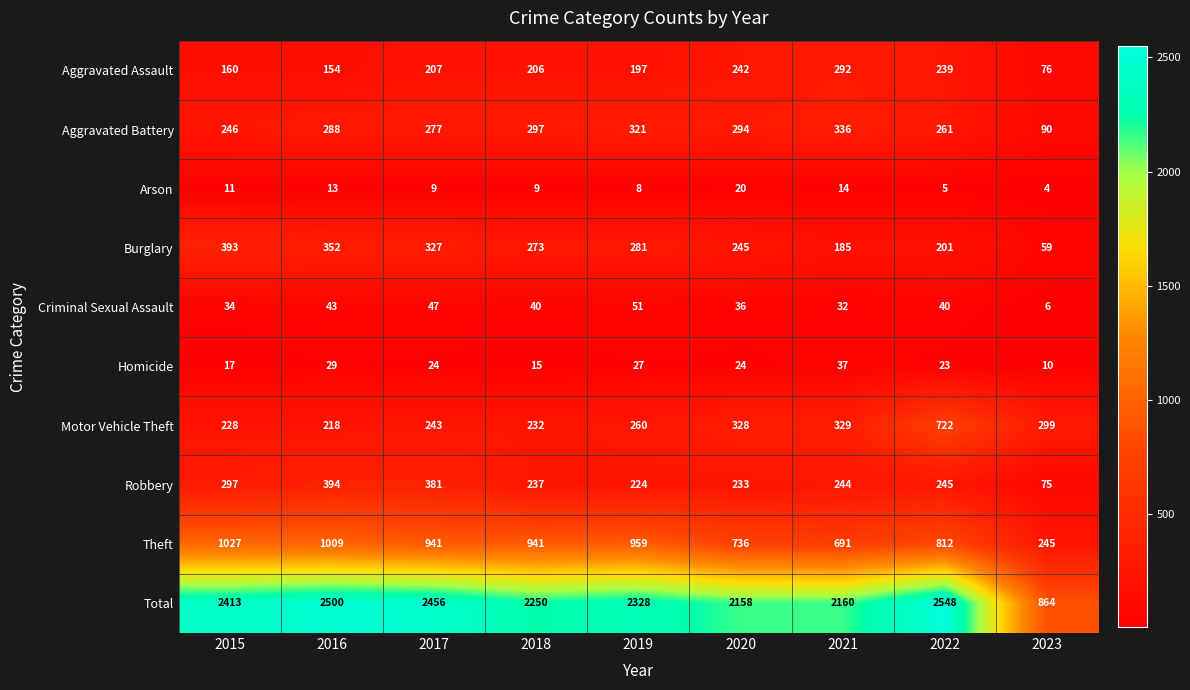

Count the number of categories in the chart.

9